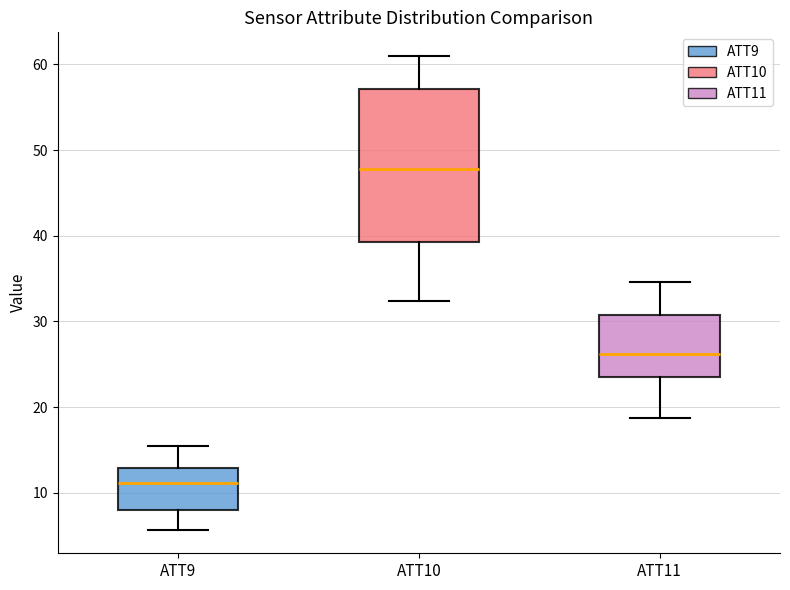

Reading left to right, read every box against the y-axis: the position of its median line, the range the box covers, and the ends of its whiskers. The values are not printed on the chart, so give them approximately, as read against the axis.

ATT9: median 11, box 8 to 13, whiskers 6 to 15
ATT10: median 48, box 39 to 57, whiskers 32 to 61
ATT11: median 26, box 23 to 31, whiskers 19 to 35